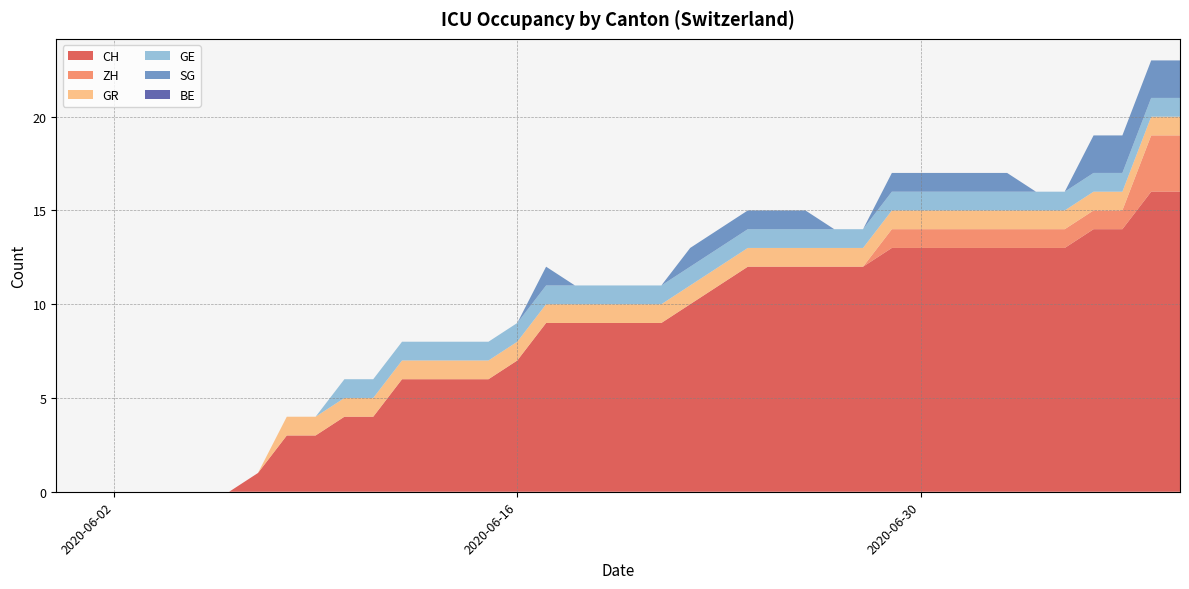

The CH series shows 7 at 2020-06-16. True or false?

True